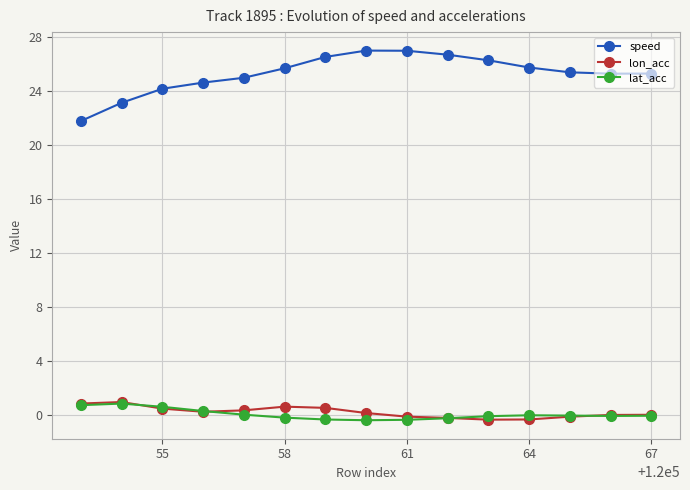

True or false: speed and lat_acc intersect in this chart.

False